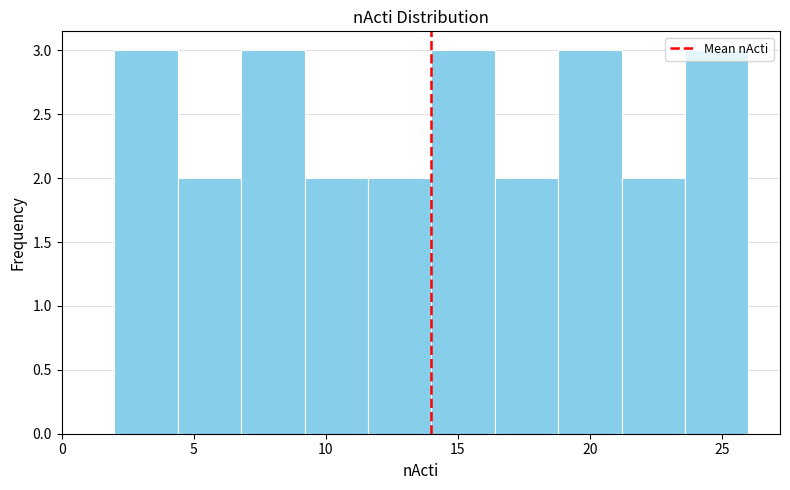

What is the height of the bar covering 9.2 to 11.6 on the x-axis? Neither the bar edges nor the heights are printed on the chart, so give them approximately, as read against the axes.

2